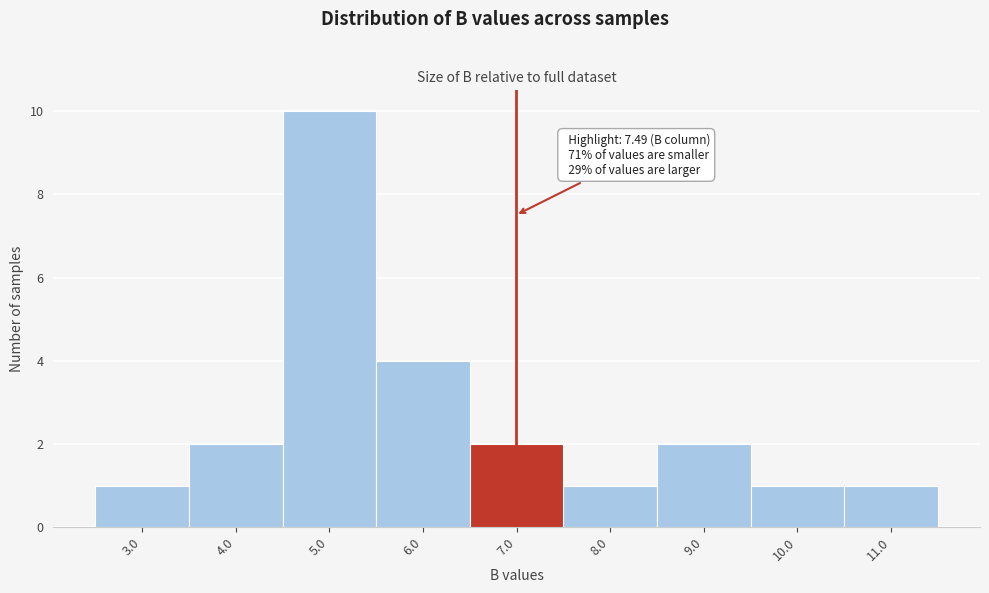

Reading right to left, transcribe all the data shown in this chart.

1	1	2	1	2	4	10	2	1